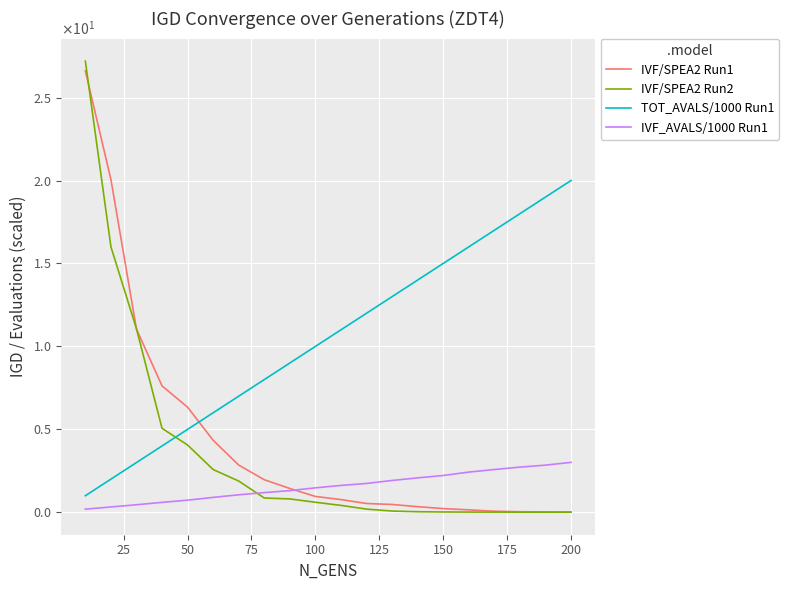

Does the chart display data point markers on the line(s)?

No